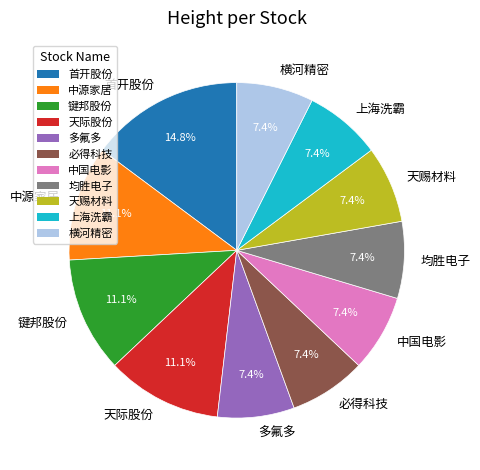

The 中国电影 slice represents 1% of the pie. True or false?

False